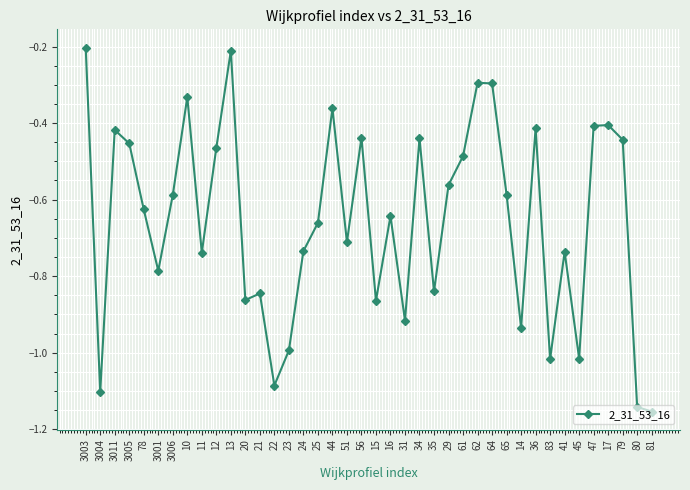

How many data points does each series have?

40